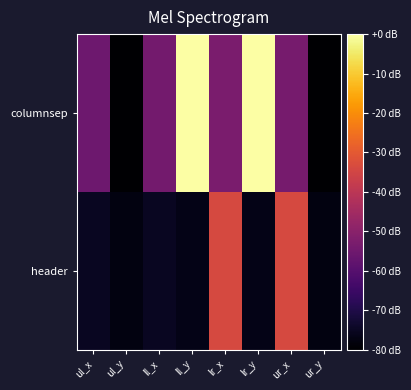

Reading right to left, what are all the values shown in this chart?

columnsep: ur_y=-80.0	ur_x=-53.7	lr_y=0.0	lr_x=-53.1	ll_y=0.0	ll_x=-54.2	ul_y=-80.0	ul_x=-55.4
header: ur_y=-77.6	ur_x=-33.9	lr_y=-76.6	lr_x=-33.9	ll_y=-76.6	ll_x=-75.2	ul_y=-77.6	ul_x=-75.2